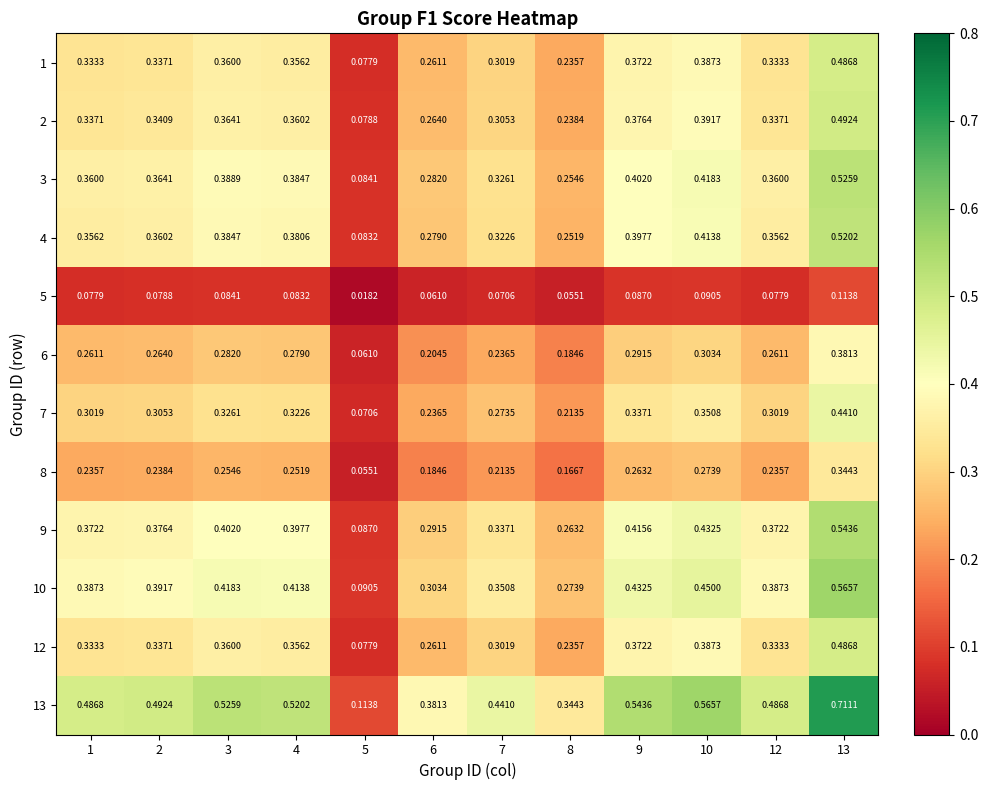

Is the value of 10 at 2 greater than the value of 4 at 1?

Yes